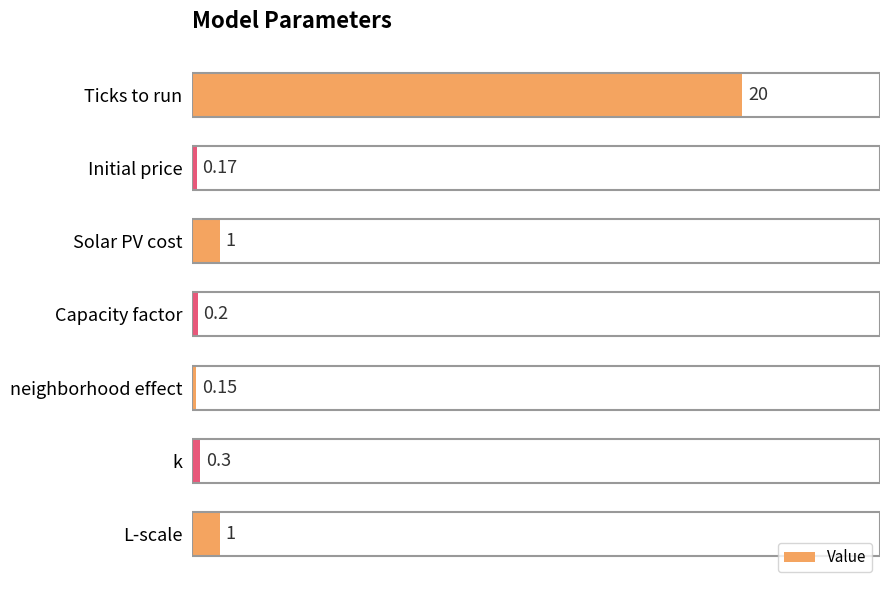

What is the label of the 7th bar from the bottom?

Ticks to run